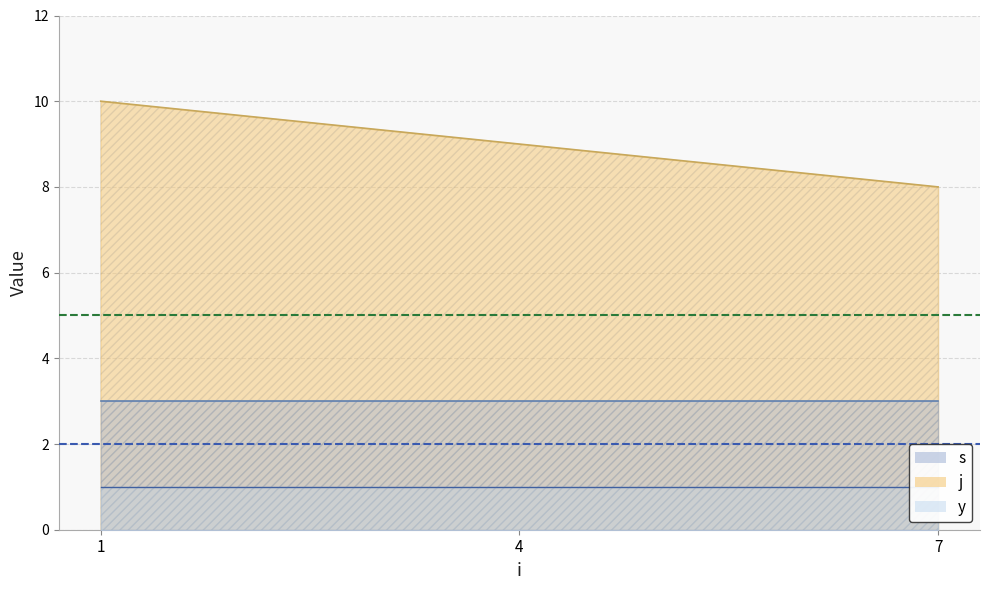

Reading left to right, list all the values displayed in this chart.

s: 1=3	4=3	7=3
j: 1=10	4=9	7=8
y: 1=1	4=1	7=1